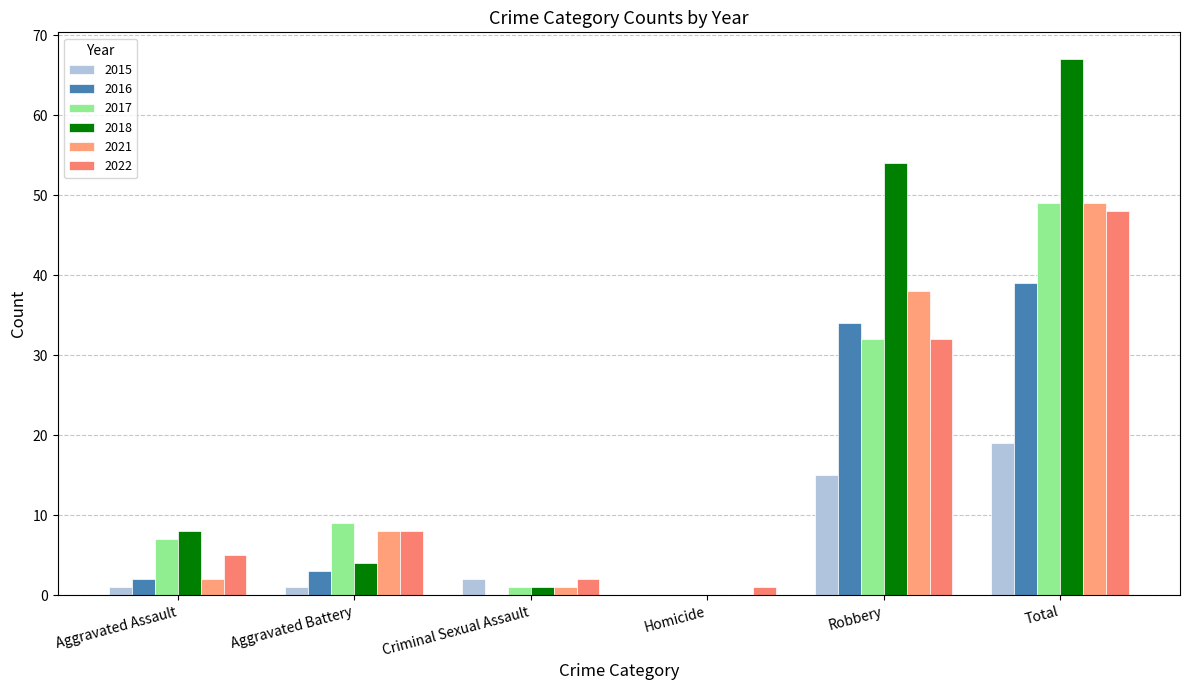

How many distinct data groups are displayed?

6